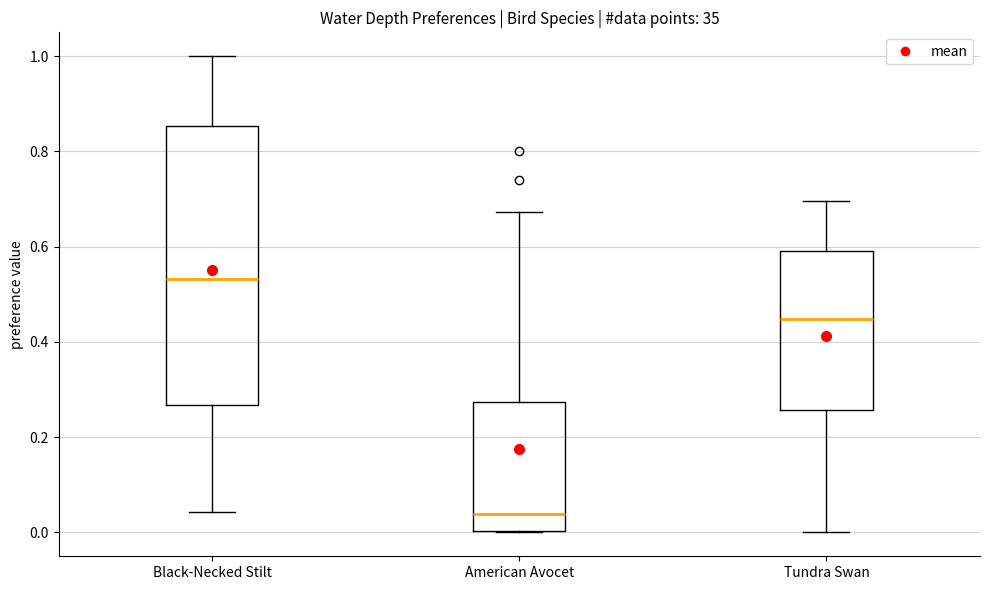

Which box is the tallest, from its lower edge to its upper edge?

Black-Necked Stilt